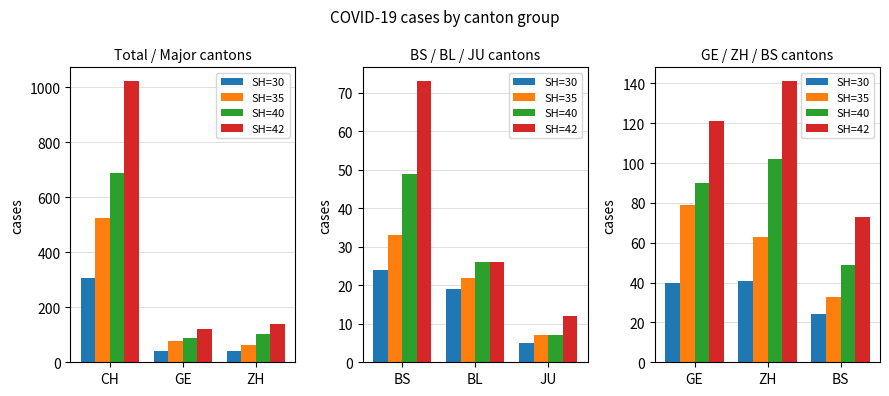

Rank the series by their maximum value, from highest to lowest.

SH=42, SH=40, SH=35, SH=30